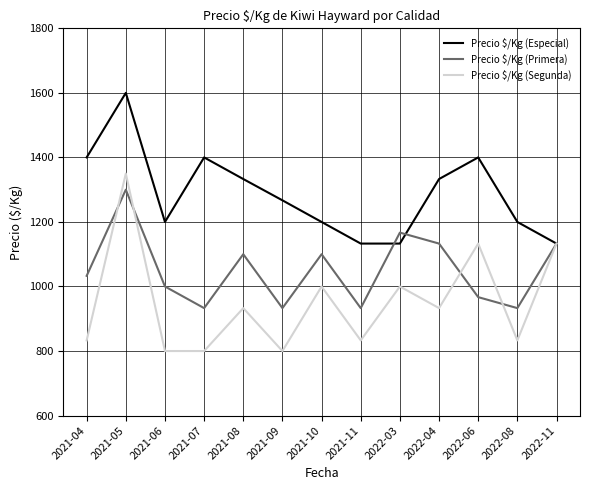

At how many categories does at least one series exceed 1599?

1